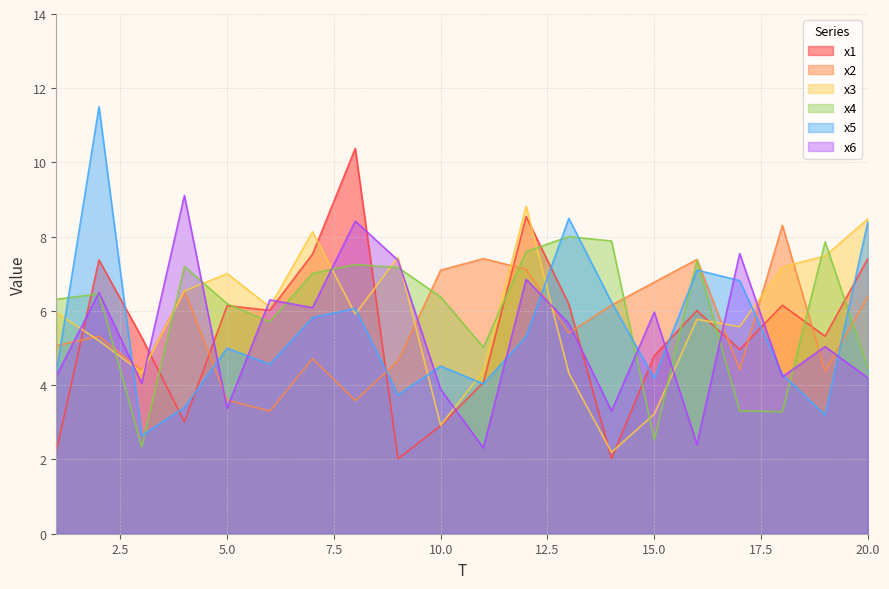

Which category has the lowest value in the x6 series?

11